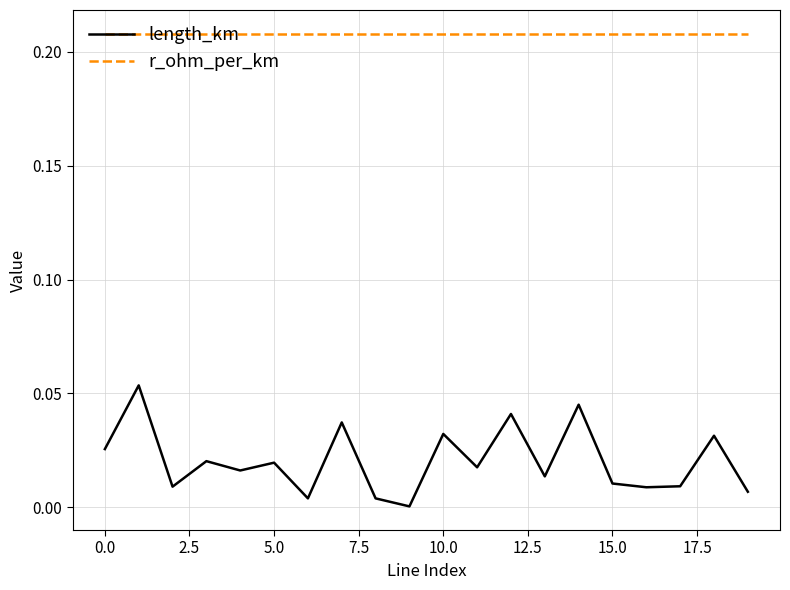

Rank the series by their maximum value, from lowest to highest.

length_km, r_ohm_per_km